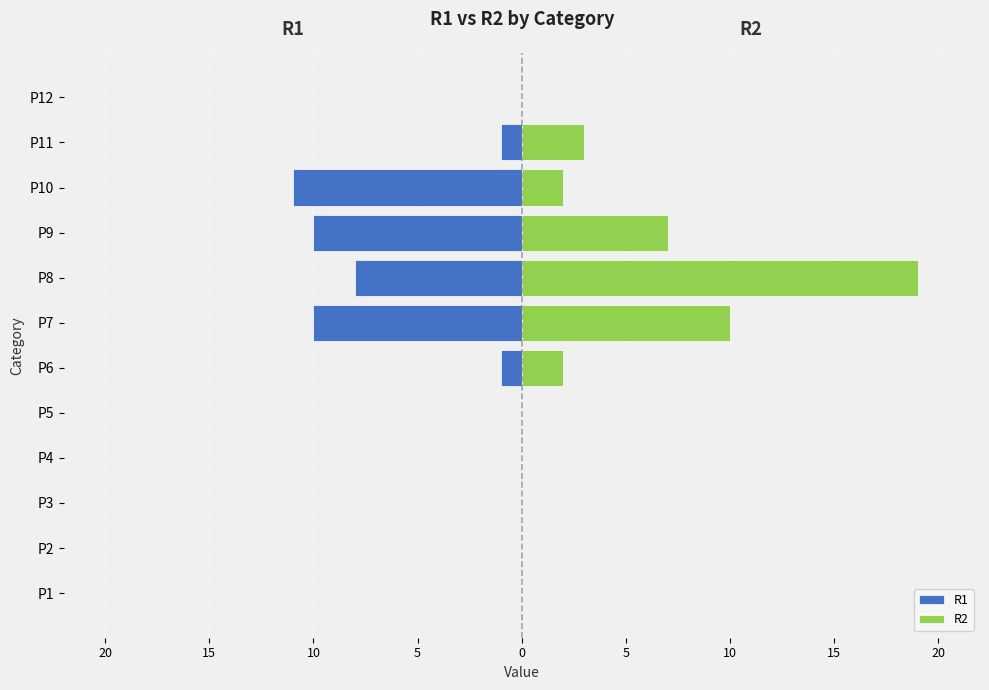

Count the R2 values in the range 0 to 7.

10